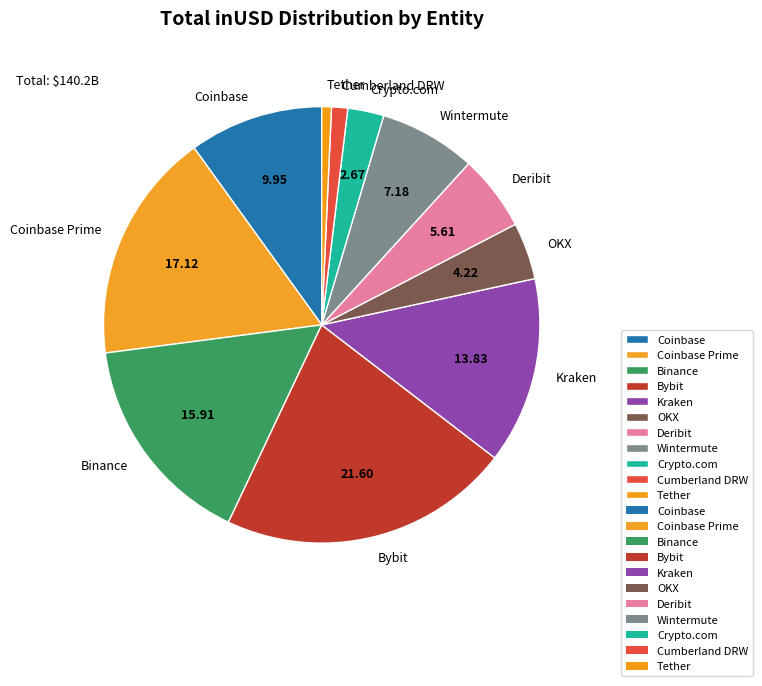

Count the number of slices in the pie.

11